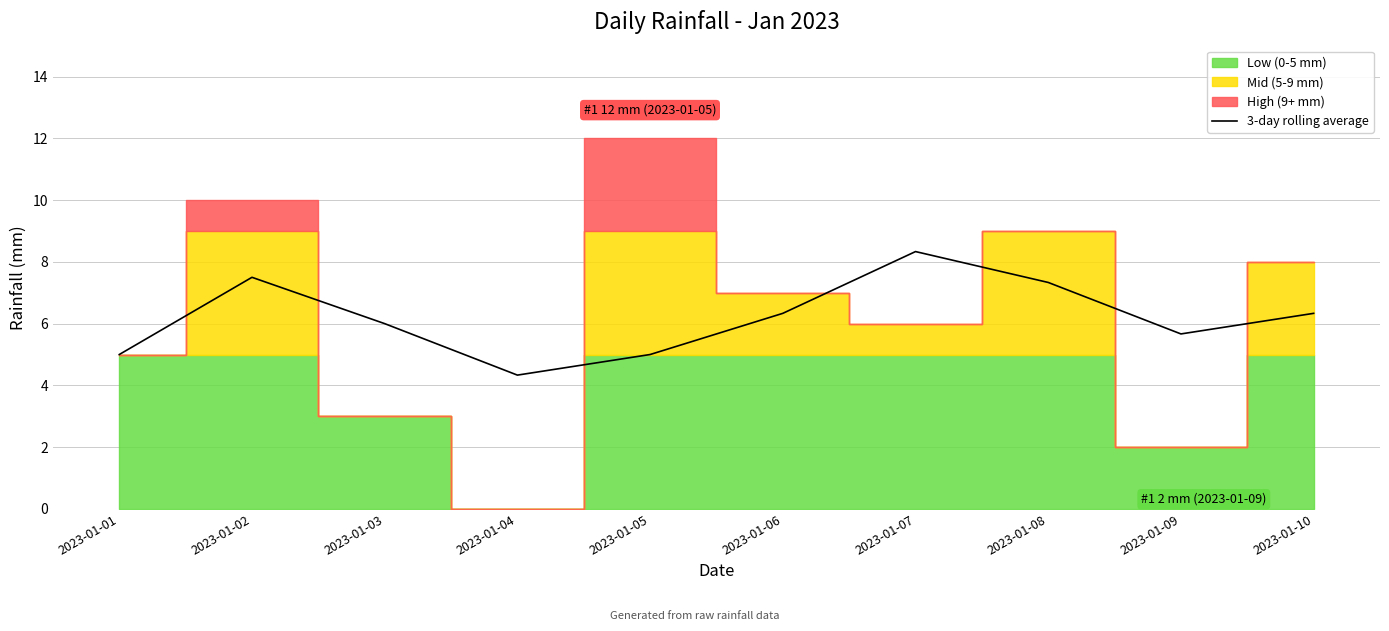

What is the change in value from 2023-01-01 to 2023-01-07?

+3.3